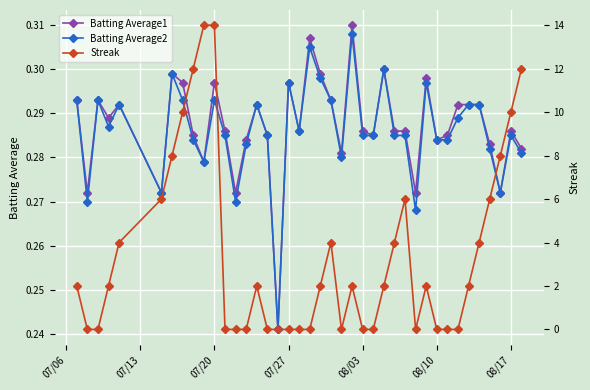

How many Batting Average2 values are between 0 and 1?

40